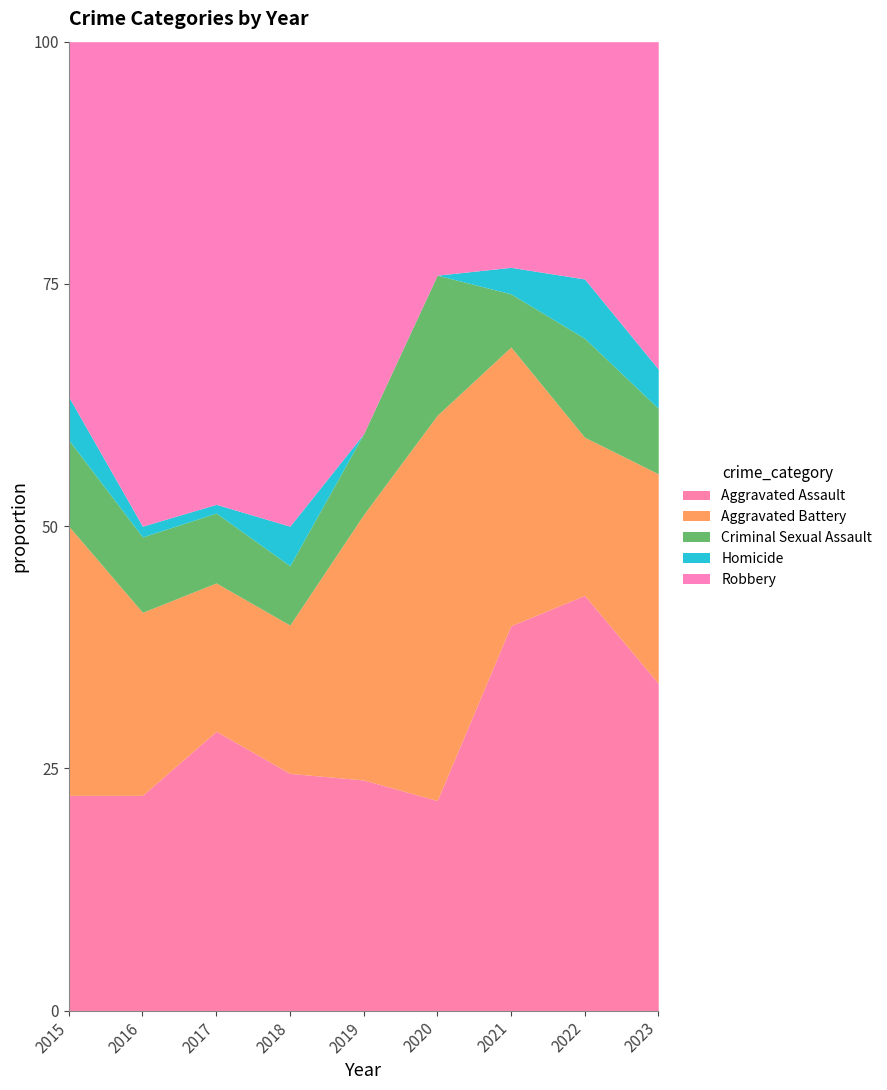

What is the value of the Aggravated Assault point at the 4th from the left?

24